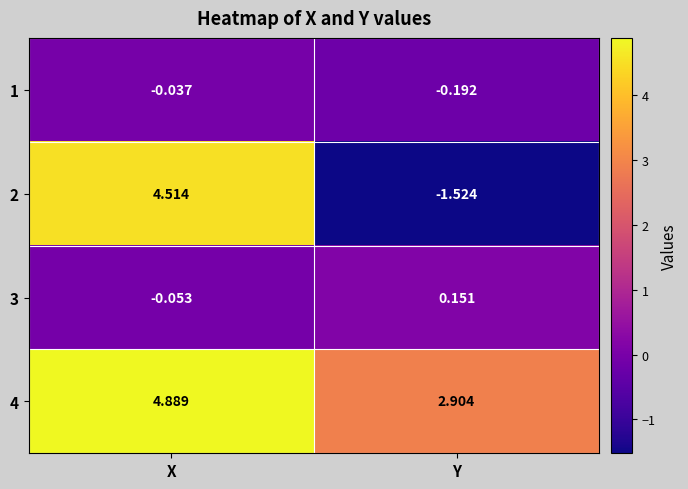

Which label corresponds to the smallest value in the chart?

Y